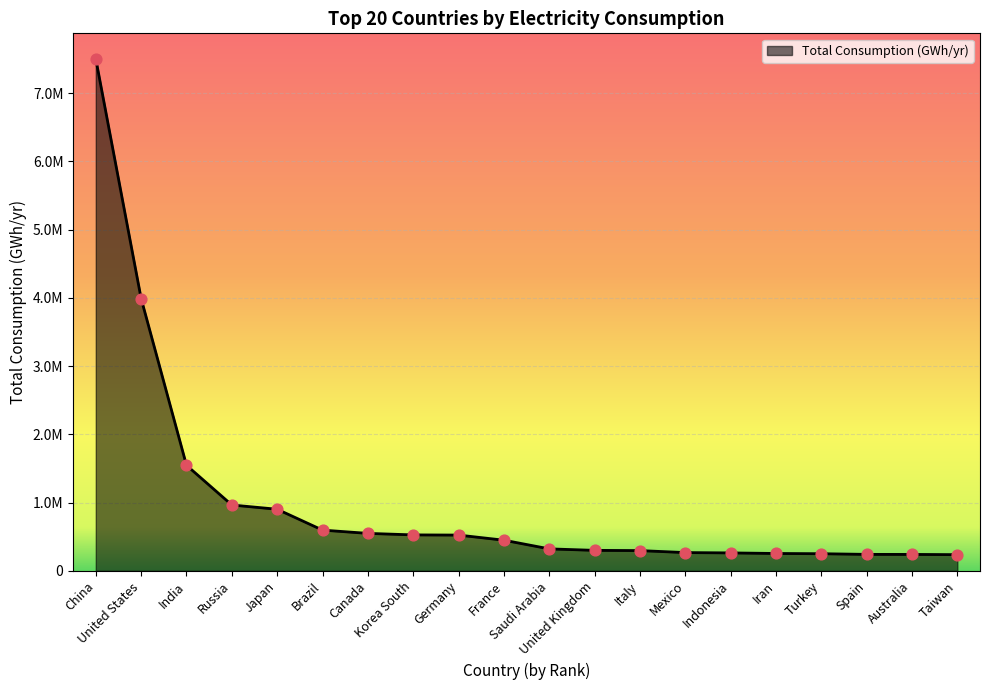

Between China and Spain, which is larger?

China